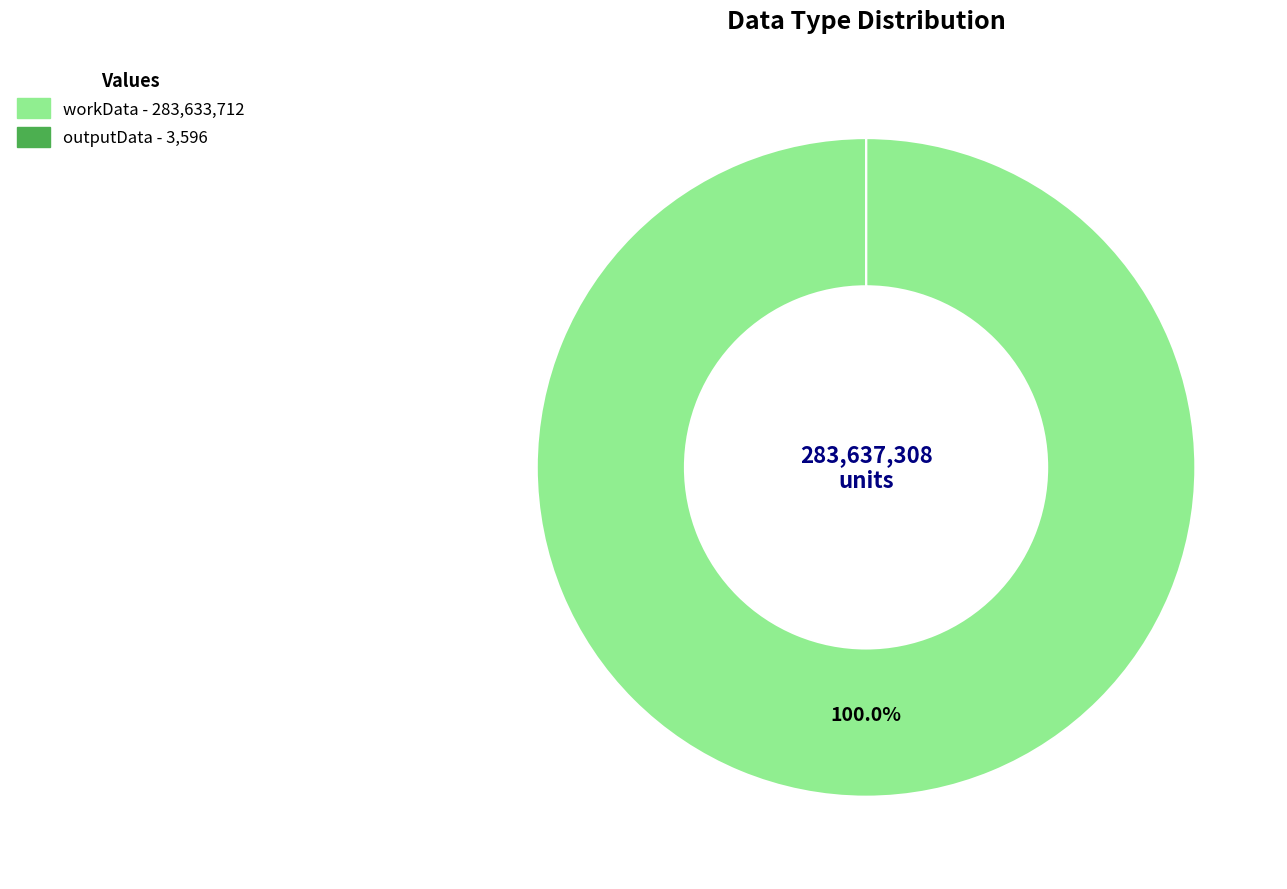

What is the largest slice in the pie chart?

workData